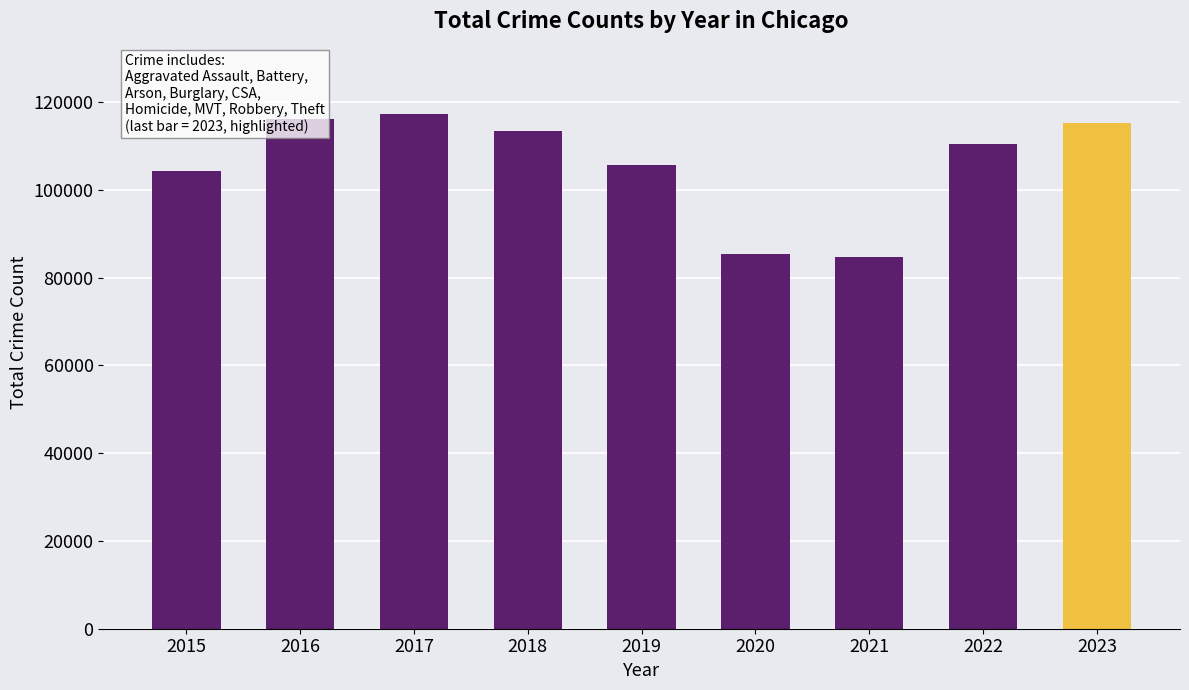

What is the difference between the maximum and second lowest values?

32032